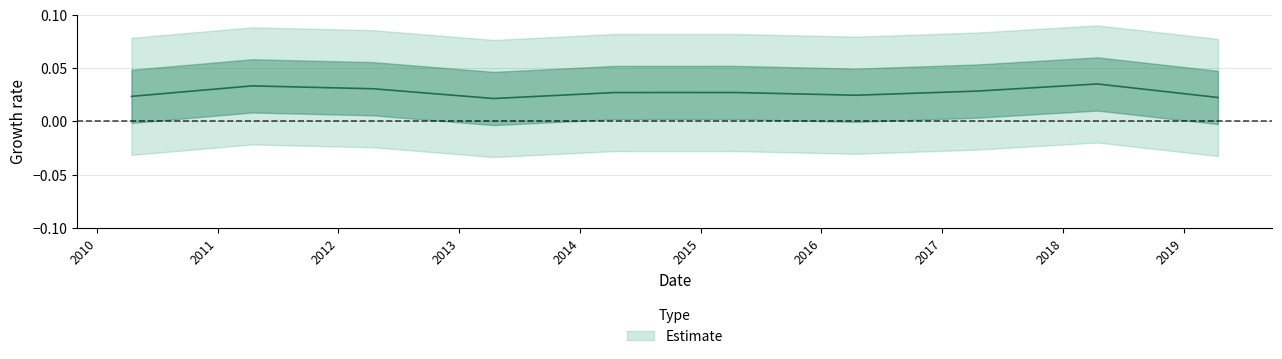

Is this an area chart (filled region under the line)?

No